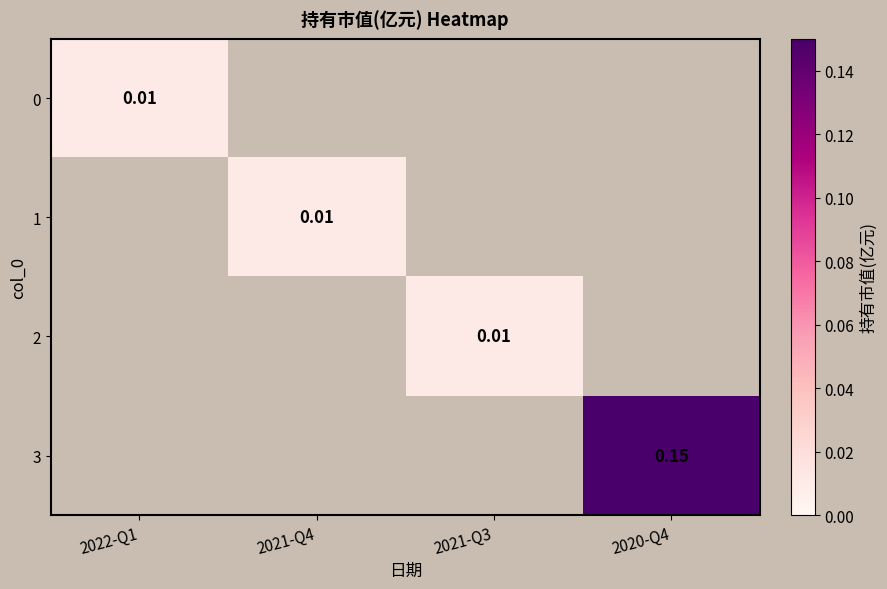

Is the value of 3 at 2020-Q4 greater than the value of 1 at 2021-Q4?

Yes